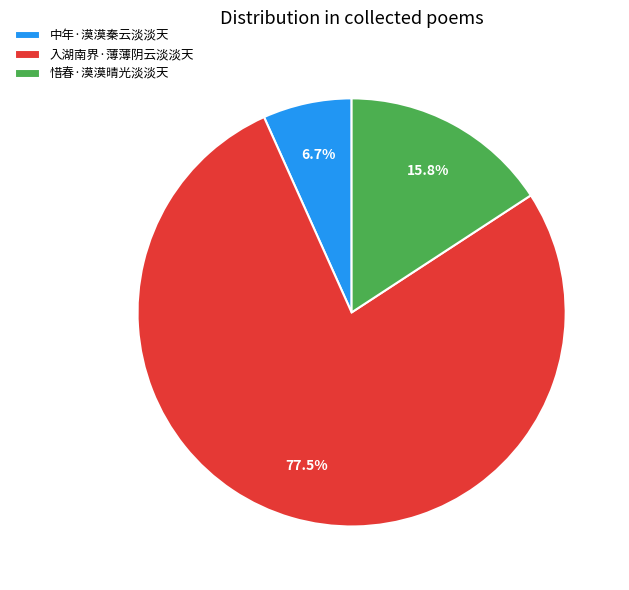

To the nearest percent, what is the combined percentage of 惜春·漠漠晴光淡淡天 and 入湖南界·薄薄阴云淡淡天?

93%